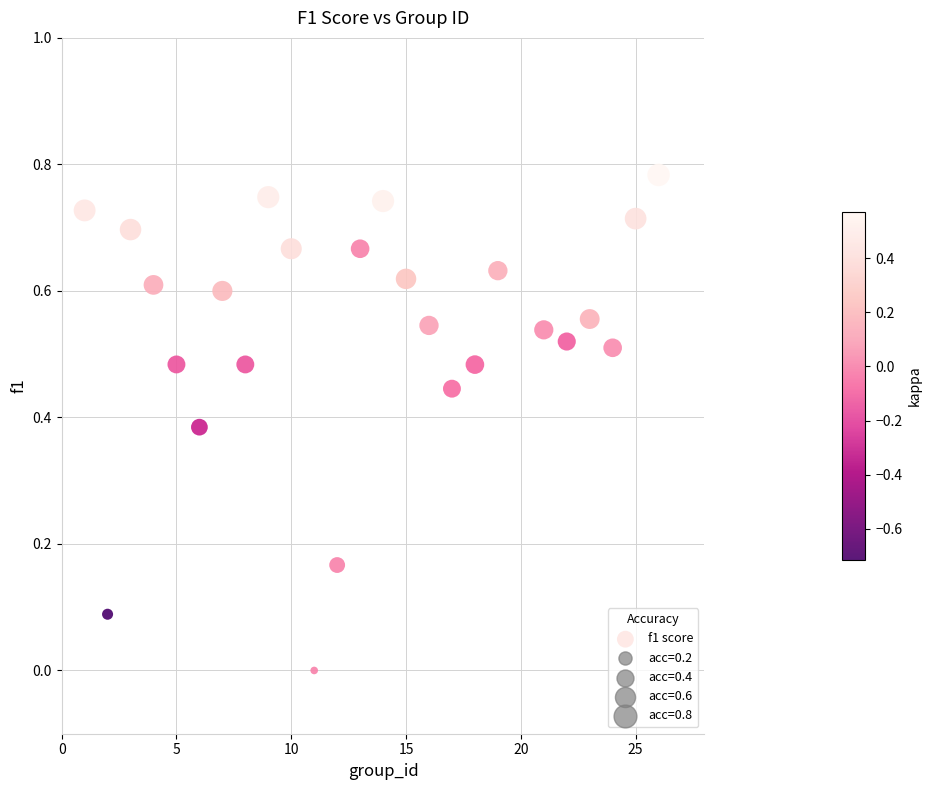

What is the range of X values (max minus min)?

25.0